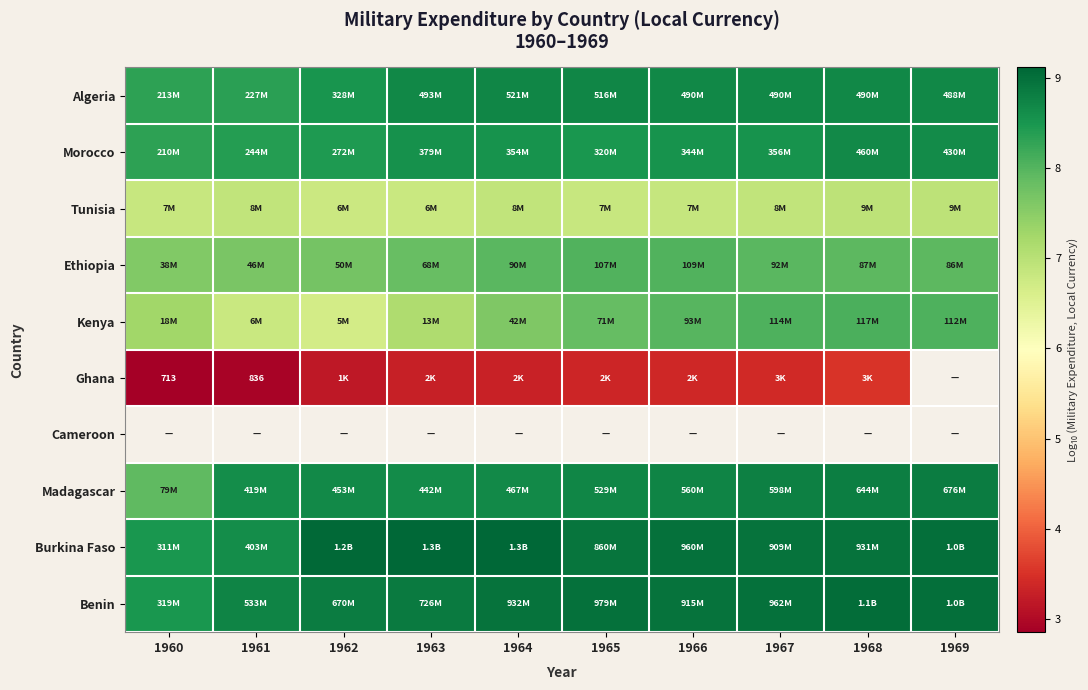

How many Madagascar values are between 8 and 9?

9